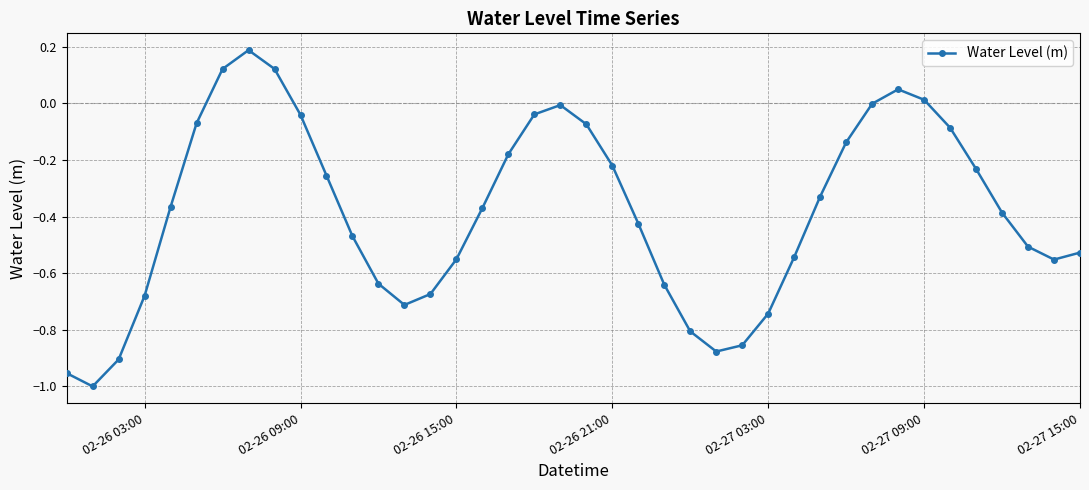

What is the difference between the maximum and minimum values?

1.2